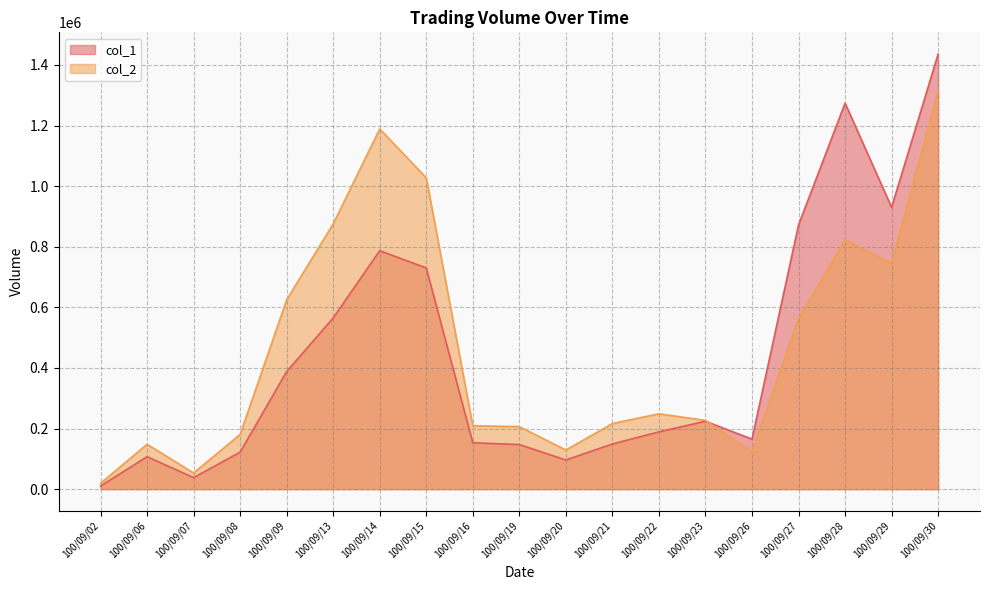

What is the total value across all series at 100/09/19?

353250